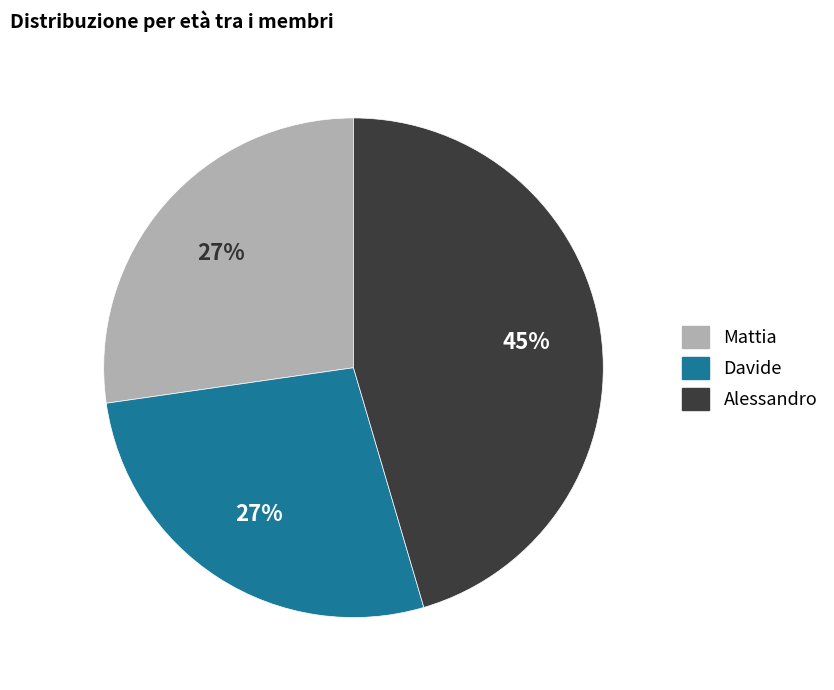

Approximately how many times larger is the value at Mattia compared to Davide?

1.0